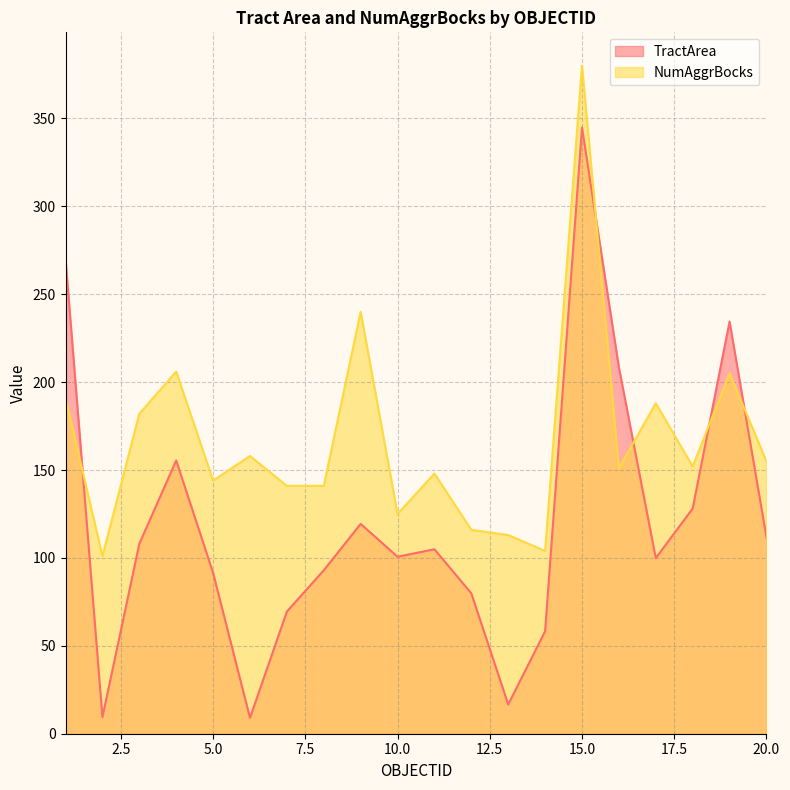

At which category does NumAggrBocks reach its first local valley?

2